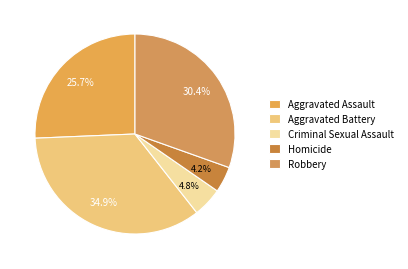

Which has a higher value, Aggravated Assault or Criminal Sexual Assault?

Aggravated Assault